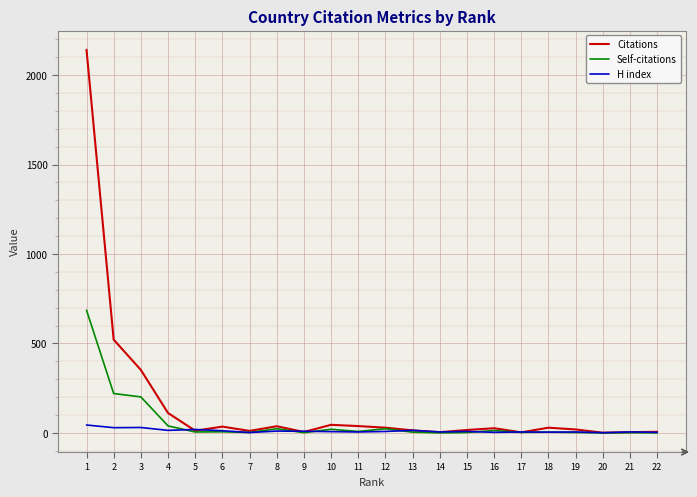

Which series has the largest total across all categories?

Citations